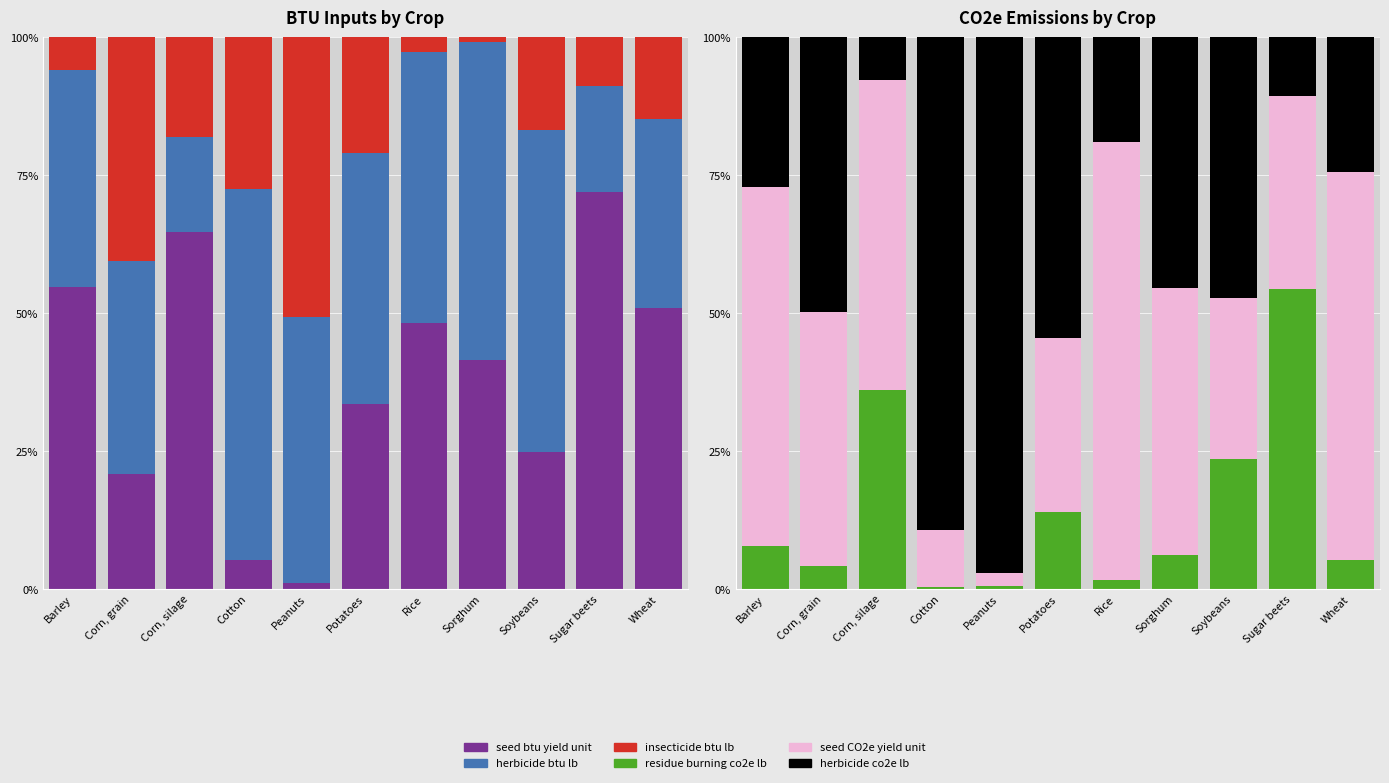

Which series changed the most between Corn, grain and Potatoes?

insecticide_btu_lb